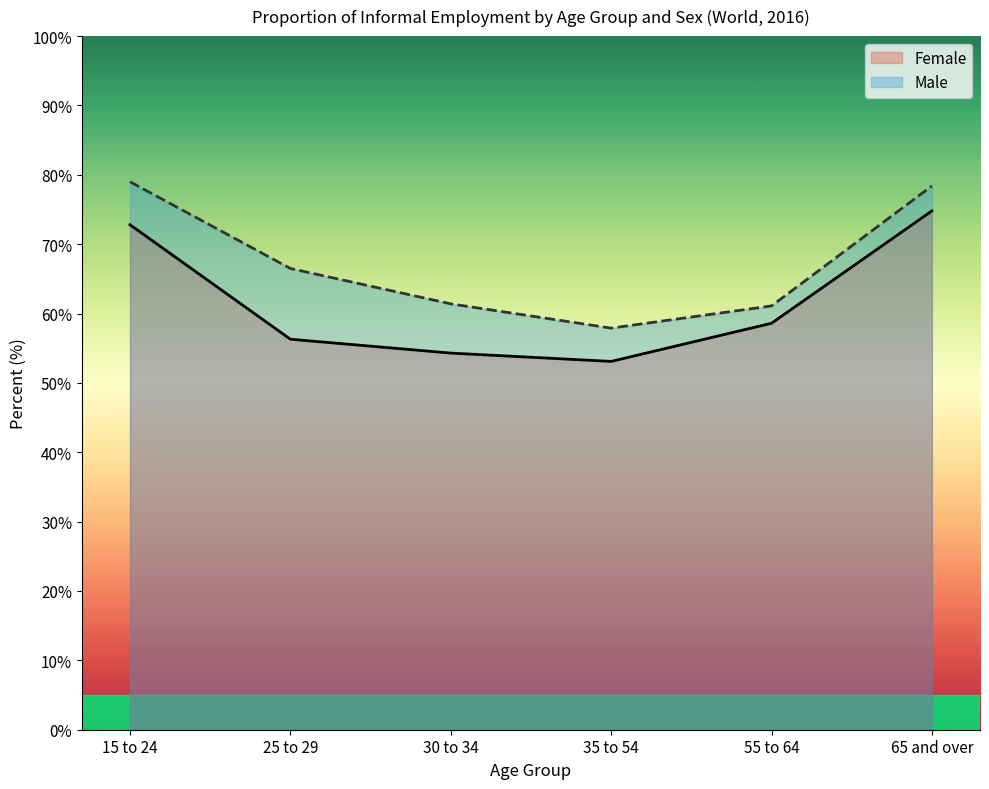

True or false: Female has a value of 53.1 at 35 to 54.

True